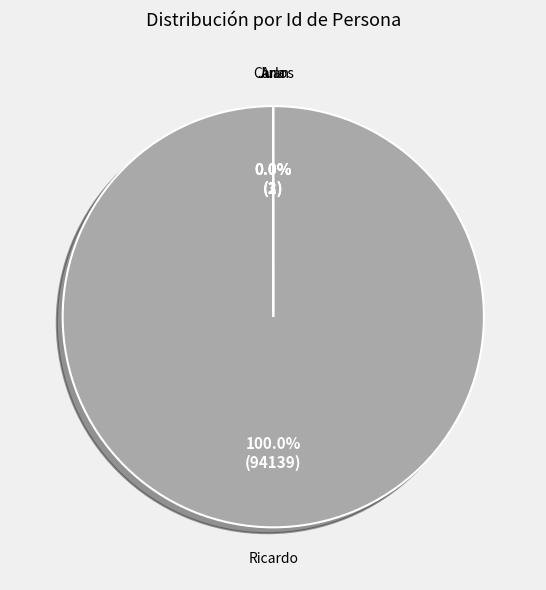

What is the majority slice?

Ricardo